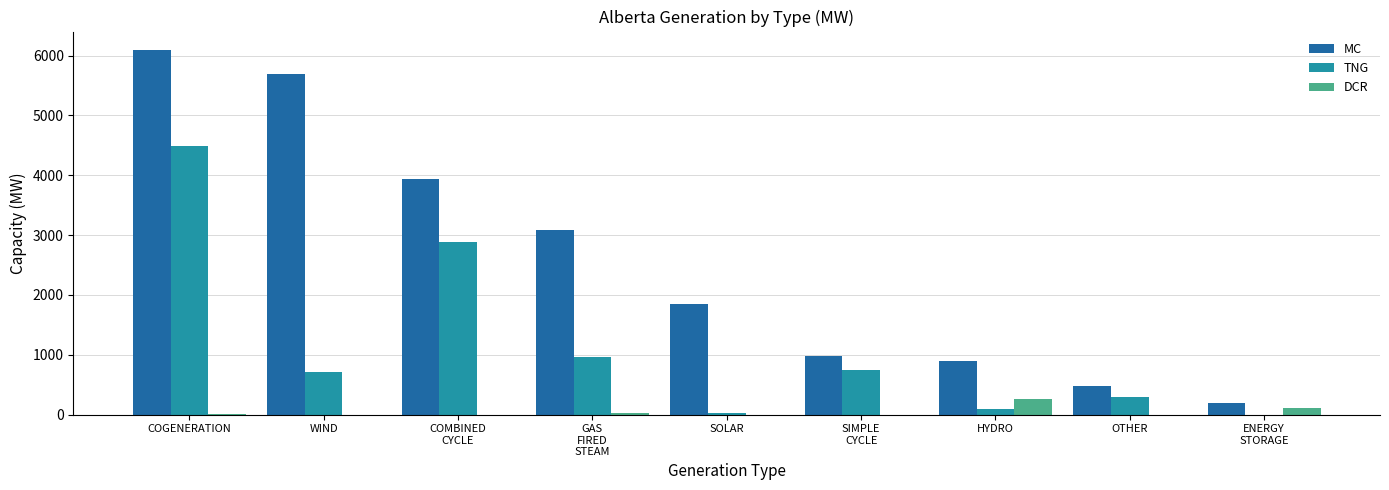

Which series has the largest total across all categories?

MC